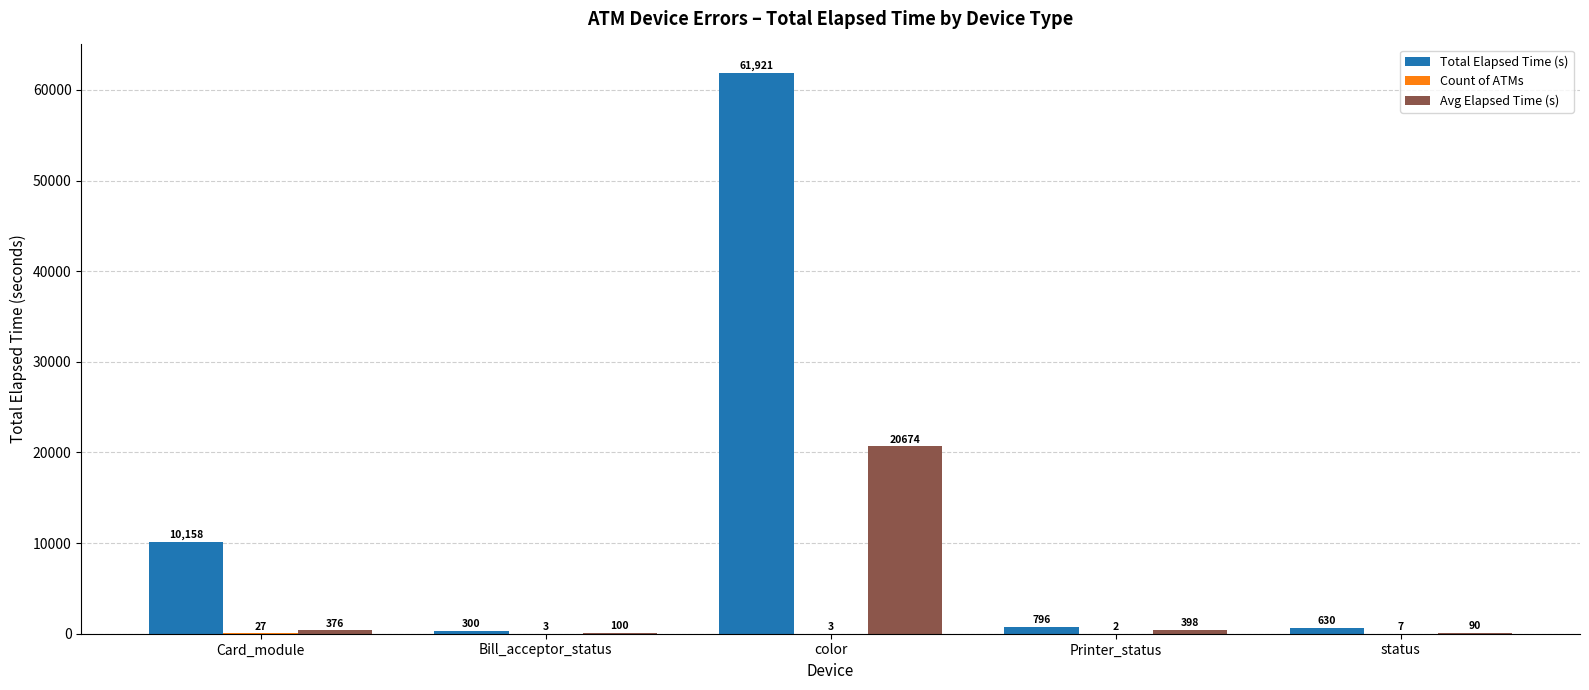

The value of Total Elapsed Time (s) at Card_module is 18247. True or false?

False